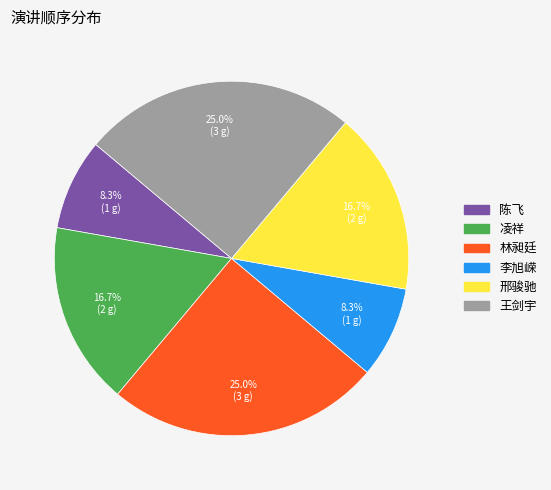

Does 凌祥 represent more than half of the total?

No